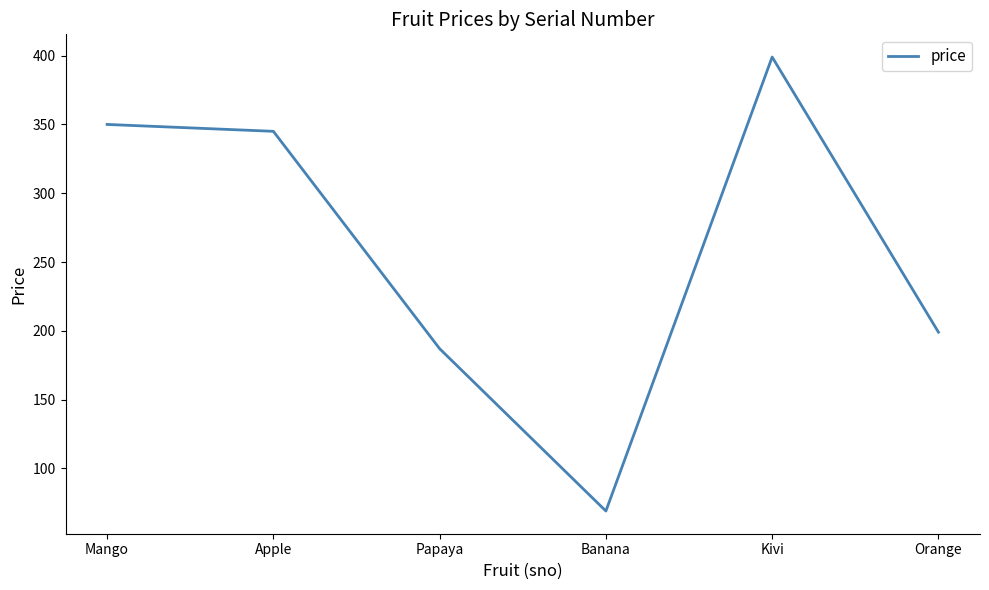

How many series are shown in this chart?

1